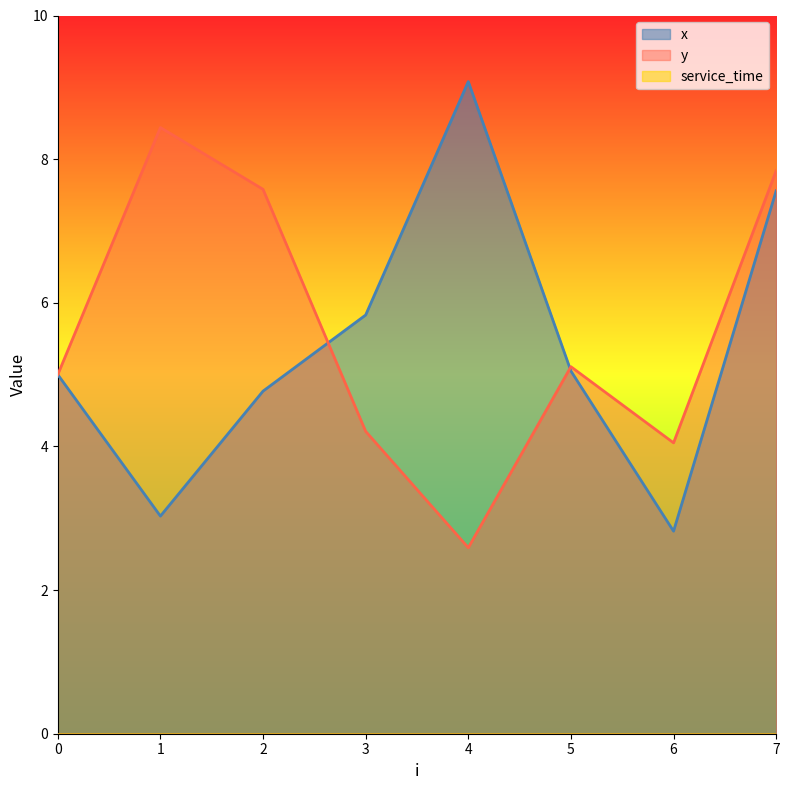

At which category does the chart reach its peak across all series?

4